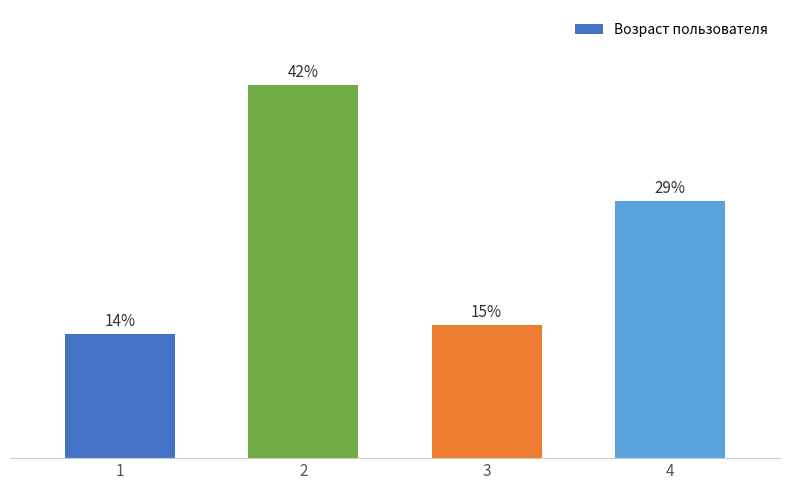

Are the bars horizontal?

No